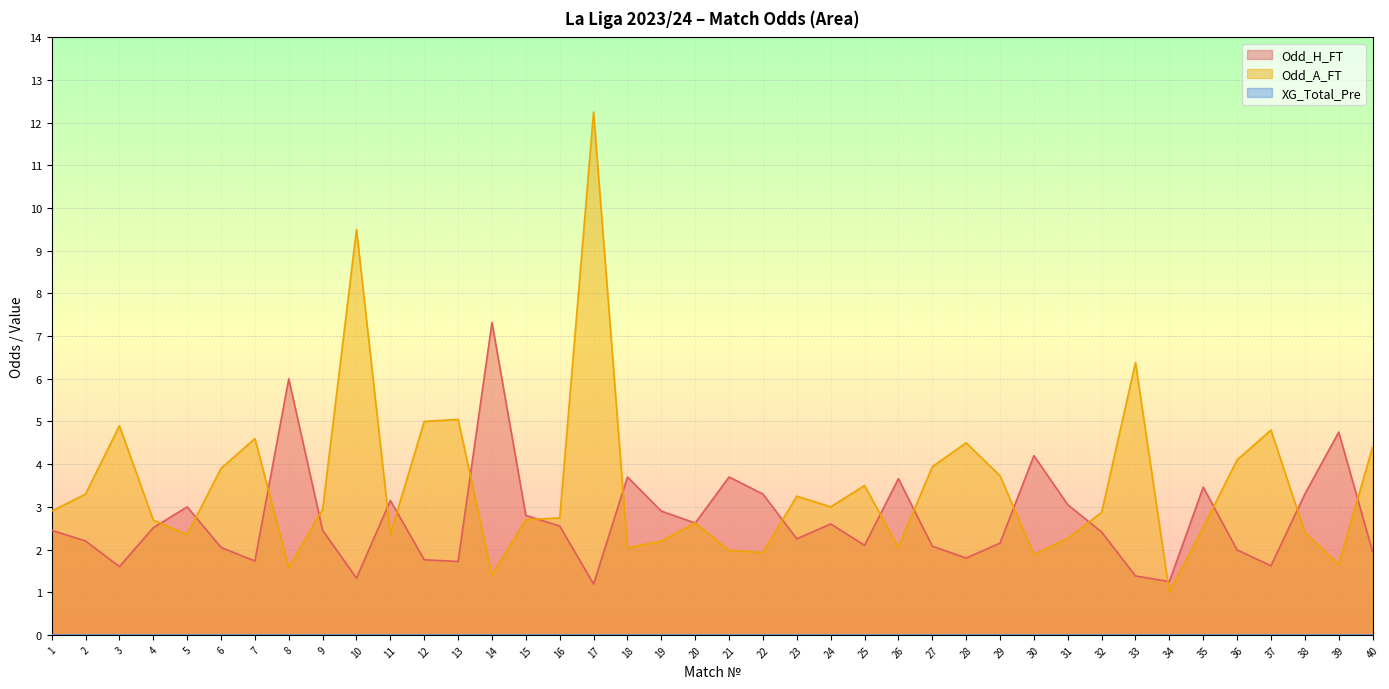

Which has a higher value, 9 or 28?

9